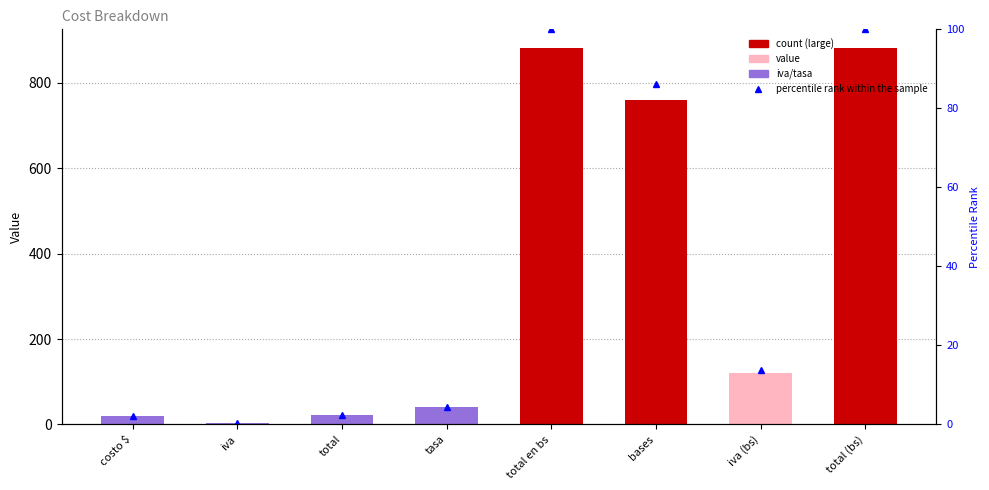

What is the difference between the maximum and minimum values in the value series?

878.6